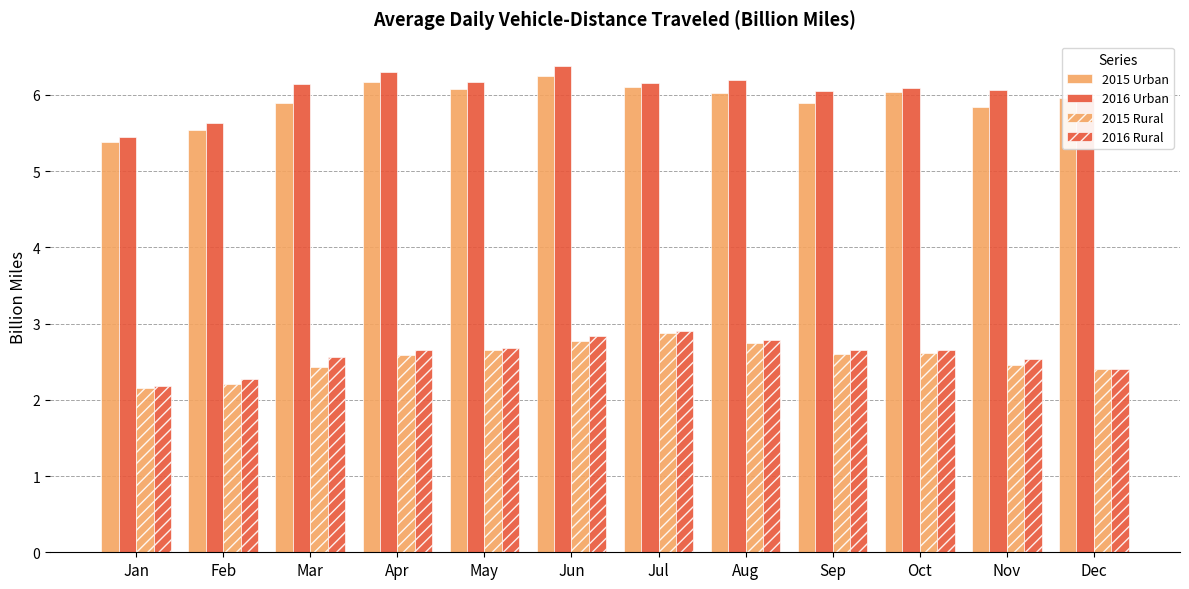

Which series has the largest range (max minus min)?

2016 Urban